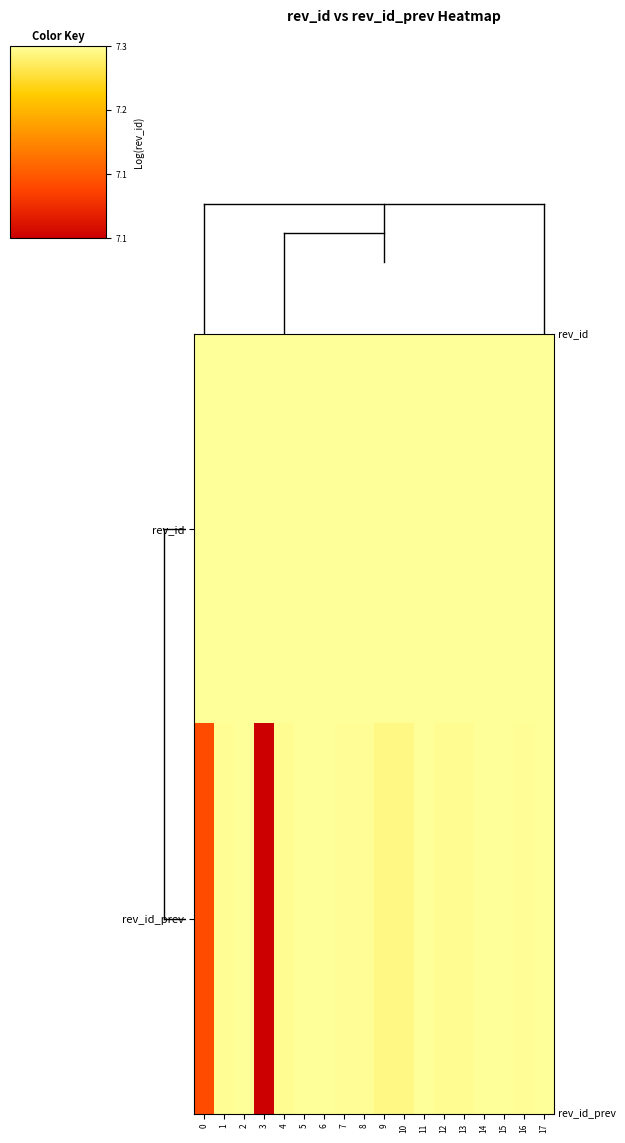

List the series in order of their peak value, highest first.

rev_id, rev_id_prev